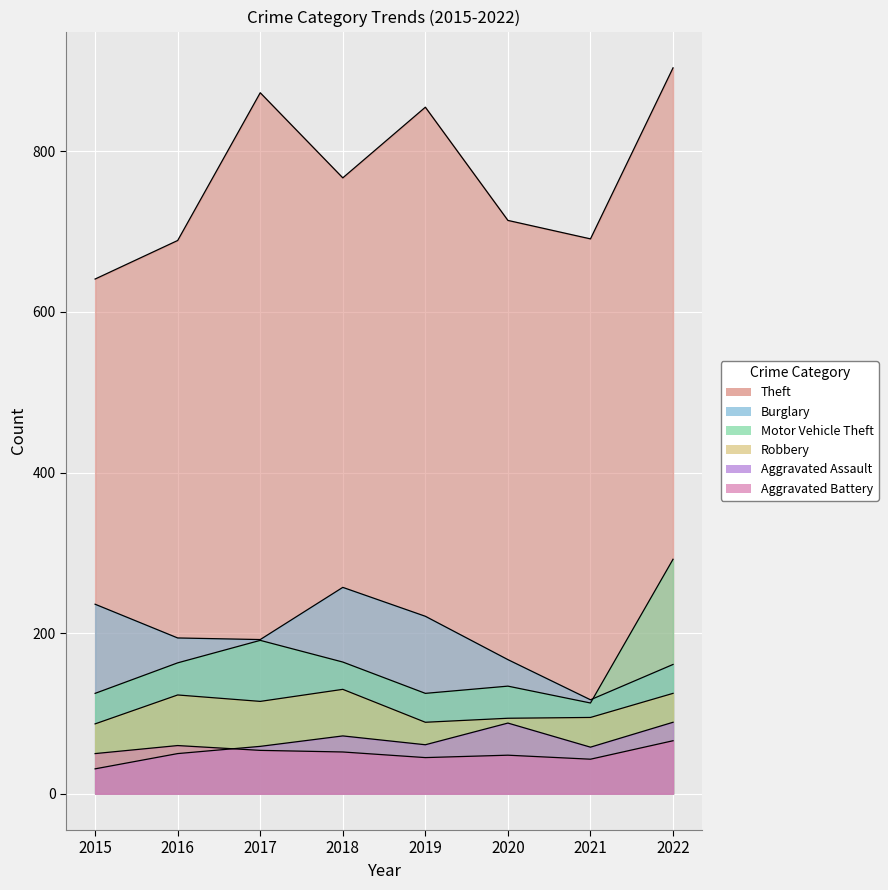

What is the sum of all Motor Vehicle Theft values?

1307